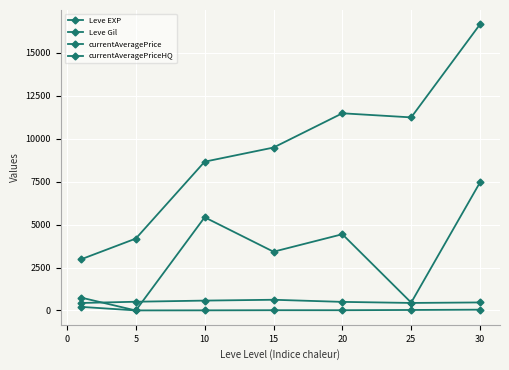

Which series has the largest total across all categories?

currentAveragePrice